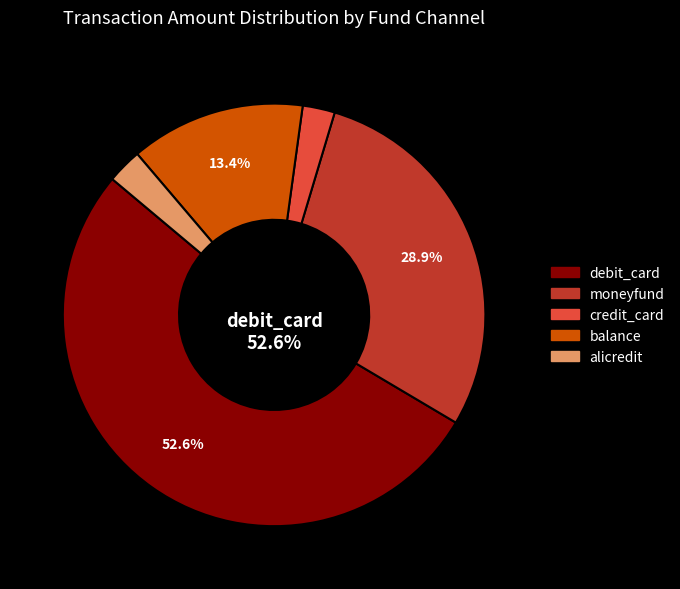

What is the largest slice in the pie chart?

debit_card (u002)